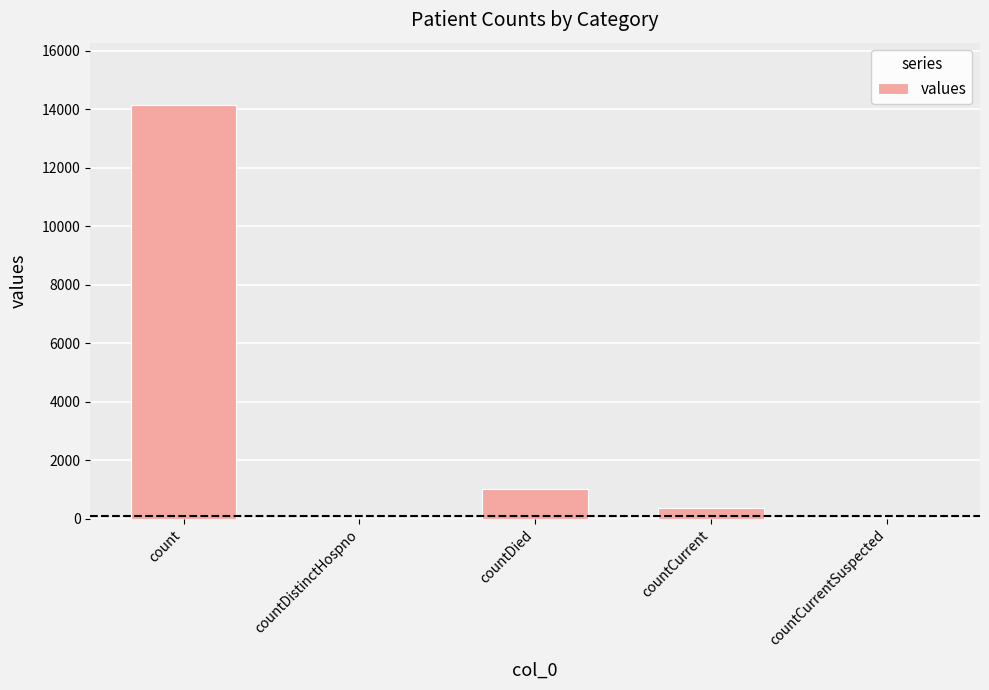

What is the sum of the values at count and countCurrent?

14511